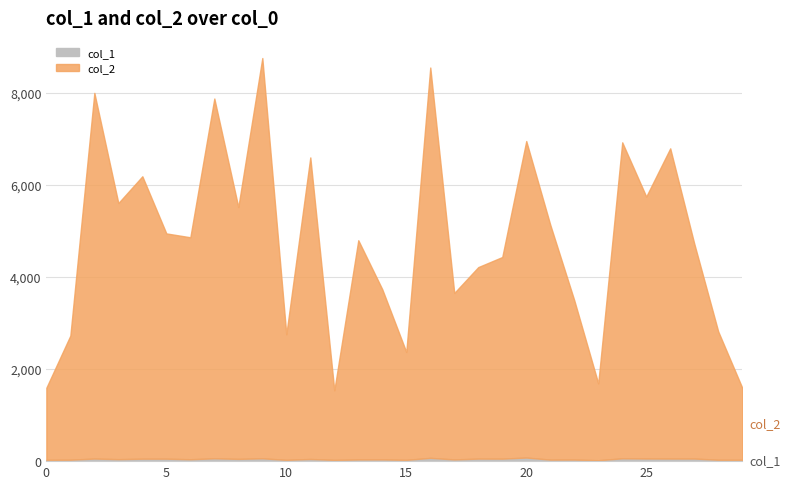

Reading left to right, list all the values displayed in this chart.

col_2: 1568	2698	7949	5567	6139	4897	4825	7821	5474	8701	2729	6555	1512	4766	3698	2345	8485	3619	4163	4383	6880	5106	3464	1669	6869	5694	6743	4675	2790	1568
col_1: 28	31	56	43	53	53	41	61	49	61	28	47	27	36	37	28	71	37	55	54	78	33	34	20	61	57	56	56	30	28